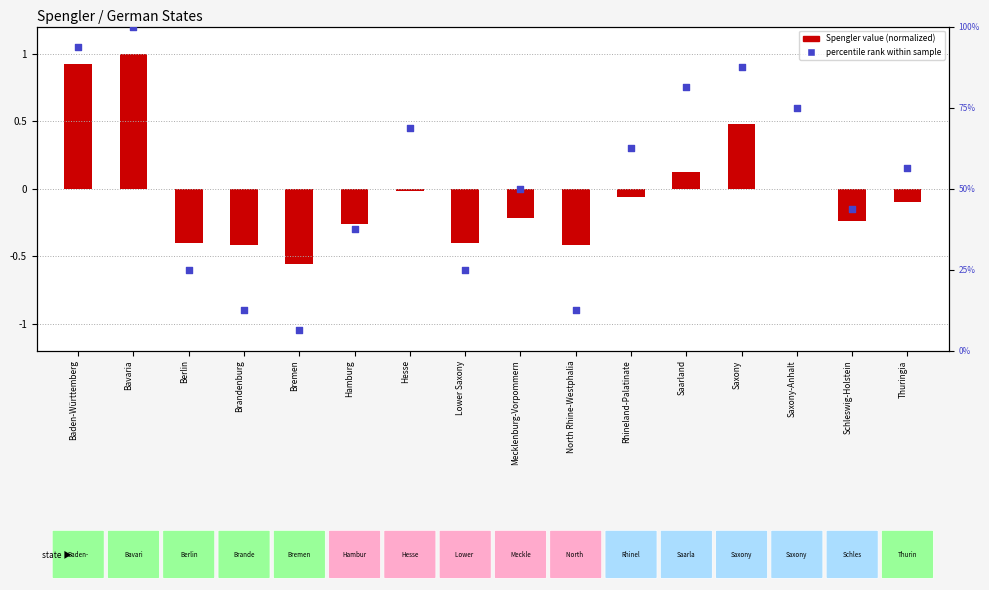

Which has a higher value, Mecklenburg-Vorpommern or Hesse?

Hesse